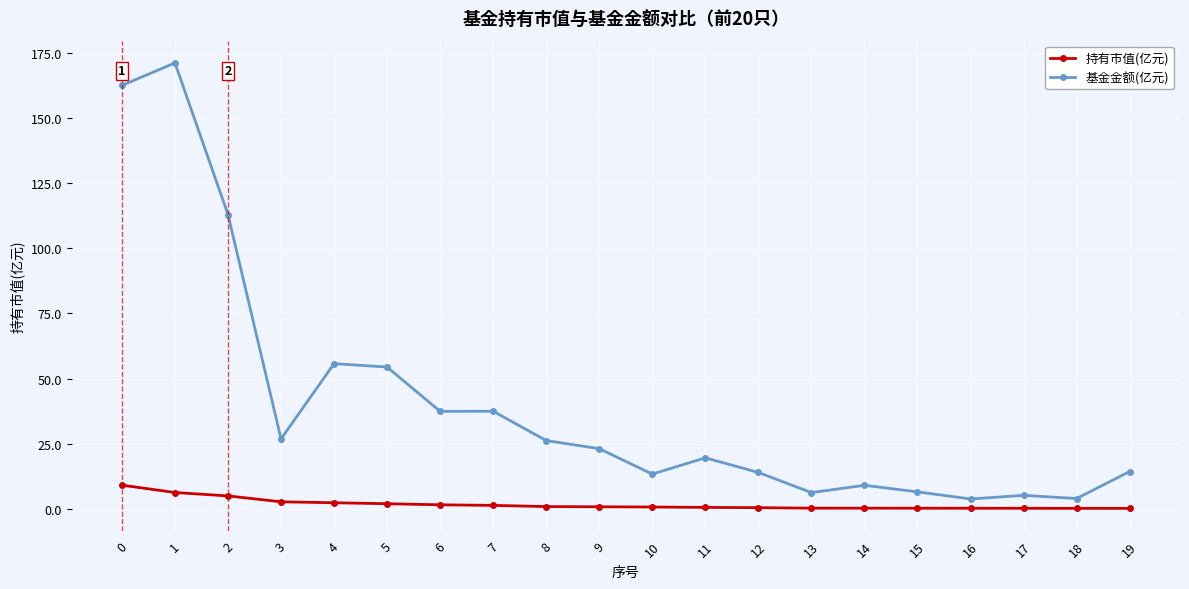

How many data points does each series have?

20